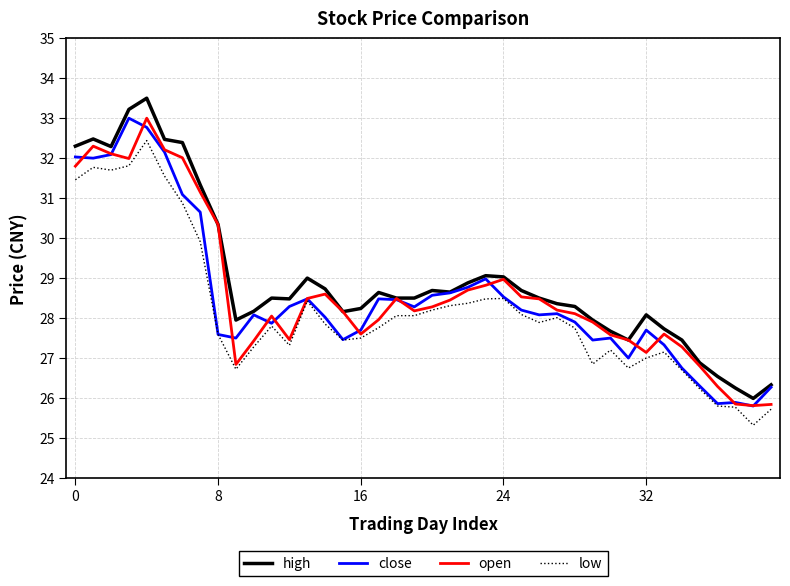

What is the greatest value displayed?

33.5